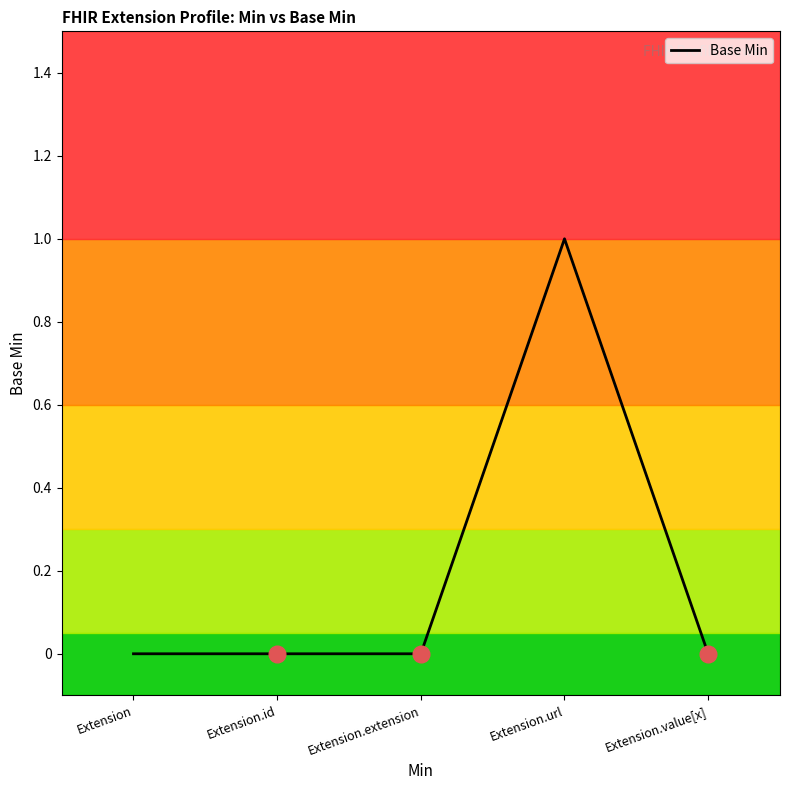

How many values are between 0 and 1?

5